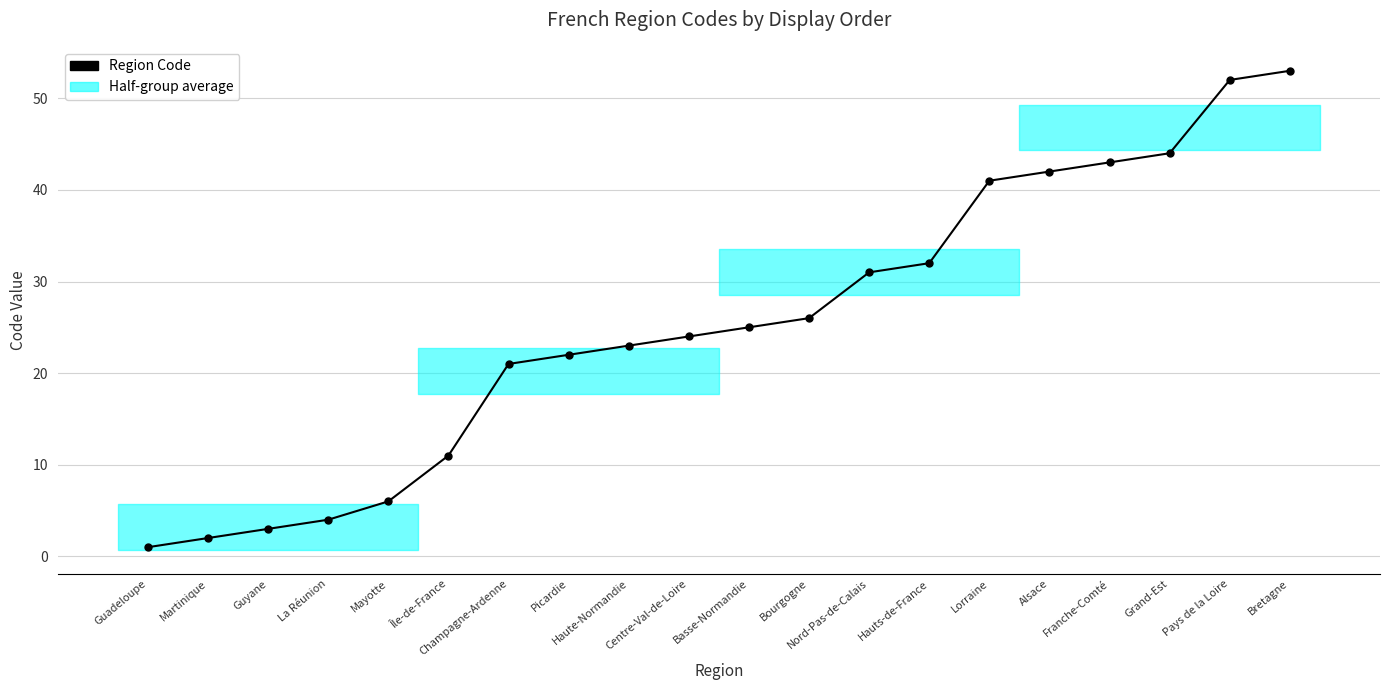

Rank the categories by value from highest to lowest.

Bretagne, Pays de la Loire, Grand-Est, Franche-Comté, Alsace, Lorraine, Hauts-de-France, Nord-Pas-de-Calais, Bourgogne, Basse-Normandie, Centre-Val-de-Loire, Haute-Normandie, Picardie, Champagne-Ardenne, Île-de-France, Mayotte, La Réunion, Guyane, Martinique, Guadeloupe